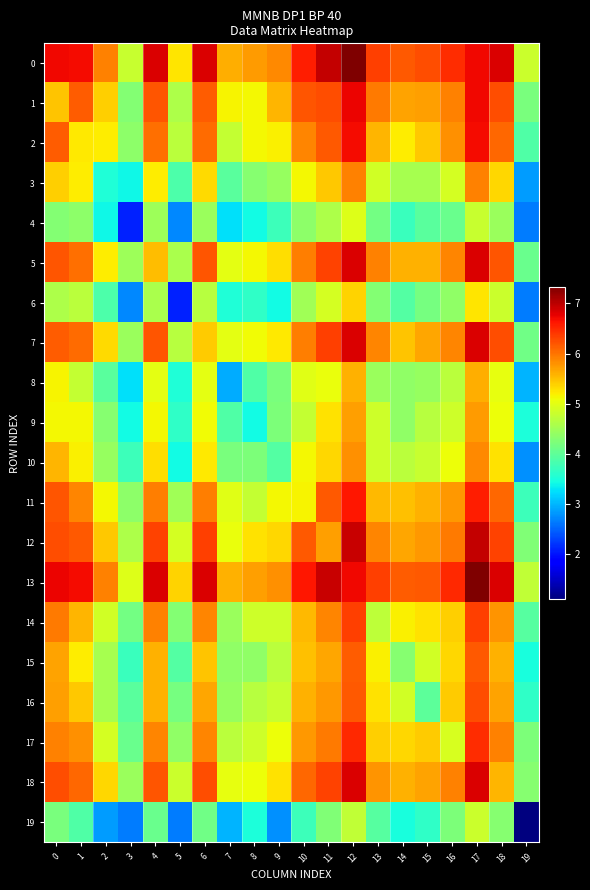

Reading right to left, list all the values displayed in this chart.

0: 19=4.8	18=6.8	17=6.7	16=6.5	15=6.2	14=6.2	13=6.4	12=7.3	11=6.9	10=6.6	9=5.9	8=5.7	7=5.6	6=6.8	5=5.2	4=6.8	3=4.8	2=5.9	1=6.7	0=6.7
1: 19=4.2	18=6.3	17=6.7	16=5.9	15=5.7	14=5.7	13=6.0	12=6.7	11=6.3	10=6.2	9=5.6	8=5.1	7=5.2	6=6.1	5=4.6	4=6.2	3=4.3	2=5.4	1=6.1	0=5.5
2: 19=3.9	18=6.1	17=6.7	16=5.8	15=5.5	14=5.2	13=5.6	12=6.7	11=6.2	10=5.9	9=5.2	8=5.1	7=4.8	6=6.0	5=4.7	4=6.0	3=4.4	2=5.2	1=5.2	0=6.1
3: 19=2.8	18=5.3	17=5.9	16=4.9	15=4.5	14=4.5	13=4.9	12=5.9	11=5.4	10=5.1	9=4.4	8=4.3	7=4.0	6=5.3	5=3.9	4=5.2	3=3.4	2=3.5	1=5.2	0=5.4
4: 19=2.6	18=4.4	17=4.8	16=4.1	15=4.0	14=3.7	13=4.2	12=5.0	11=4.6	10=4.4	9=3.7	8=3.4	7=3.3	6=4.5	5=2.7	4=4.5	3=2.1	2=3.4	1=4.4	0=4.3
5: 19=4.1	18=6.2	17=6.8	16=5.9	15=5.6	14=5.6	13=5.9	12=6.8	11=6.3	10=5.9	9=5.3	8=5.1	7=5.0	6=6.2	5=4.6	4=5.5	3=4.5	2=5.2	1=6.0	0=6.2
6: 19=2.6	18=4.8	17=5.2	16=4.4	15=4.2	14=3.9	13=4.3	12=5.4	11=4.9	10=4.5	9=3.4	8=3.6	7=3.5	6=4.7	5=2.1	4=4.6	3=2.7	2=3.9	1=4.7	0=4.6
7: 19=4.1	18=6.2	17=6.8	16=5.9	15=5.7	14=5.5	13=5.9	12=6.8	11=6.4	10=5.9	9=5.2	8=5.1	7=5.0	6=5.4	5=4.7	4=6.2	3=4.5	2=5.3	1=6.0	0=6.1
8: 19=3.0	18=5.0	17=5.6	16=4.7	15=4.4	14=4.4	13=4.4	12=5.6	11=5.0	10=5.0	9=4.2	8=3.9	7=2.9	6=5.0	5=3.5	4=5.0	3=3.3	2=4.0	1=4.8	0=5.2
9: 19=3.5	18=5.1	17=5.7	16=4.8	15=4.7	14=4.4	13=4.8	12=5.7	11=5.3	10=4.8	9=4.2	8=3.4	7=3.9	6=5.1	5=3.6	4=5.1	3=3.4	2=4.3	1=5.1	0=5.1
10: 19=2.8	18=5.3	17=5.9	16=5.1	15=4.8	14=4.7	13=4.8	12=5.8	11=5.4	10=5.1	9=3.9	8=4.2	7=4.2	6=5.2	5=3.4	4=5.3	3=3.7	2=4.4	1=5.2	0=5.6
11: 19=3.7	18=6.1	17=6.6	16=5.8	15=5.6	14=5.5	13=5.5	12=6.6	11=6.2	10=5.1	9=5.1	8=4.8	7=5.0	6=5.9	5=4.5	4=5.9	3=4.4	2=5.1	1=5.9	0=6.2
12: 19=4.2	18=6.3	17=6.9	16=6.0	15=5.8	14=5.7	13=5.9	12=6.9	11=5.7	10=6.2	9=5.4	8=5.3	7=5.0	6=6.4	5=4.9	4=6.3	3=4.6	2=5.4	1=6.2	0=6.3
13: 19=4.7	18=6.8	17=7.3	16=6.5	15=6.2	14=6.2	13=6.4	12=6.7	11=6.9	10=6.6	9=5.8	8=5.7	7=5.6	6=6.8	5=5.4	4=6.8	3=5.0	2=5.9	1=6.7	0=6.7
14: 19=3.9	18=5.8	17=6.4	16=5.4	15=5.3	14=5.2	13=4.7	12=6.4	11=5.9	10=5.5	9=4.8	8=4.8	7=4.4	6=5.9	5=4.3	4=5.9	3=4.2	2=4.9	1=5.6	0=6.0
15: 19=3.5	18=5.6	17=6.2	16=5.4	15=4.9	14=4.3	13=5.2	12=6.2	11=5.7	10=5.5	9=4.7	8=4.4	7=4.4	6=5.5	5=3.9	4=5.6	3=3.7	2=4.5	1=5.2	0=5.7
16: 19=3.6	18=5.7	17=6.2	16=5.4	15=4.0	14=4.9	13=5.3	12=6.2	11=5.8	10=5.6	9=4.8	8=4.7	7=4.4	6=5.7	5=4.2	4=5.6	3=4.0	2=4.5	1=5.5	0=5.7
17: 19=4.2	18=5.9	17=6.5	16=4.9	15=5.4	14=5.4	13=5.4	12=6.5	11=6.0	10=5.8	9=5.1	8=4.8	7=4.7	6=5.9	5=4.4	4=5.9	3=4.1	2=4.9	1=5.8	0=5.9
18: 19=4.3	18=5.6	17=6.8	16=5.9	15=5.7	14=5.6	13=5.8	12=6.8	11=6.3	10=6.1	9=5.3	8=5.1	7=5.0	6=6.2	5=4.8	4=6.2	3=4.4	2=5.3	1=6.1	0=6.3
19: 19=1.1	18=4.3	17=4.8	16=4.2	15=3.6	14=3.5	13=3.9	12=4.7	11=4.2	10=3.7	9=2.8	8=3.5	7=3.0	6=4.1	5=2.6	4=4.1	3=2.6	2=2.8	1=3.9	0=4.2